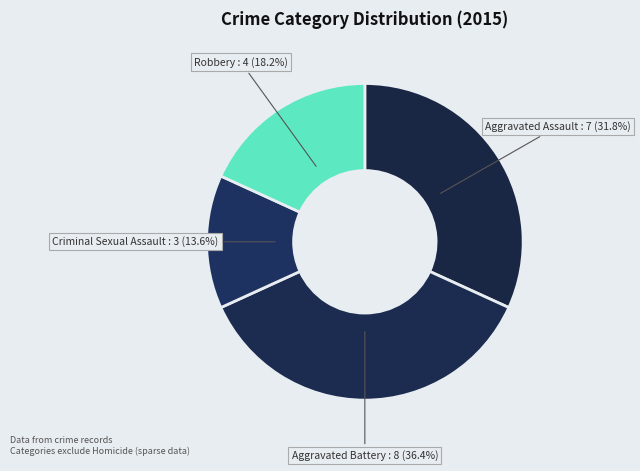

Is Criminal Sexual Assault the majority of the pie?

No